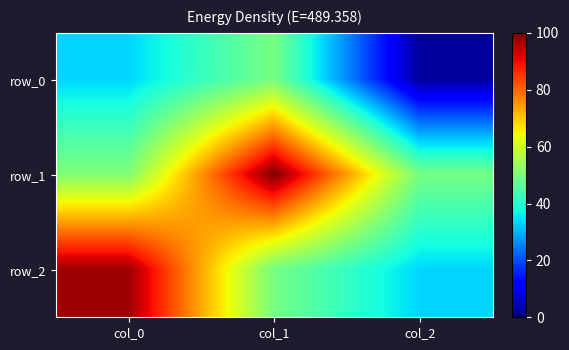

Where is row_0 nearest to the value 26?

col_0